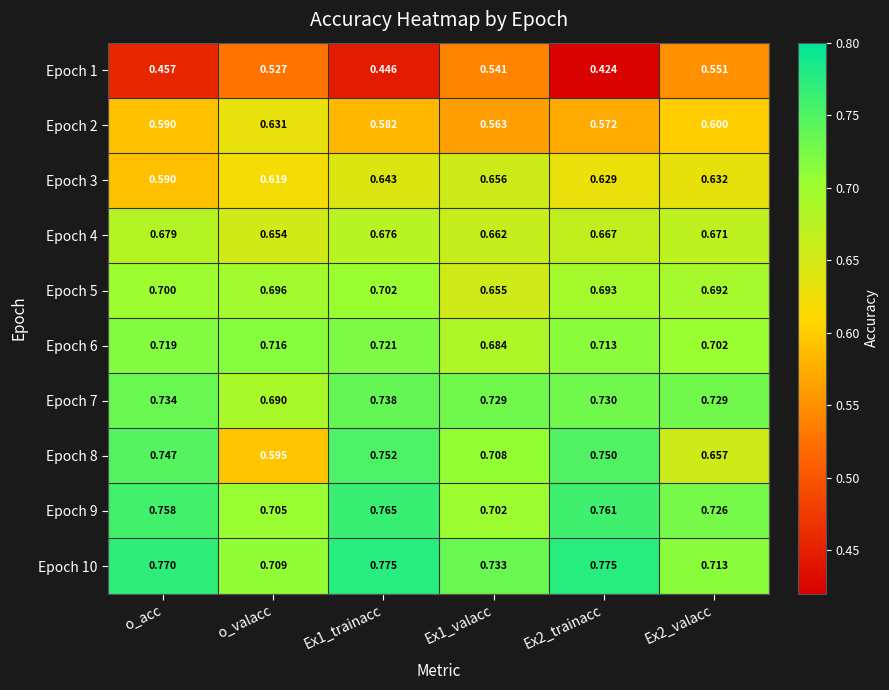

Which label corresponds to the smallest value in the chart?

Ex2_trainacc